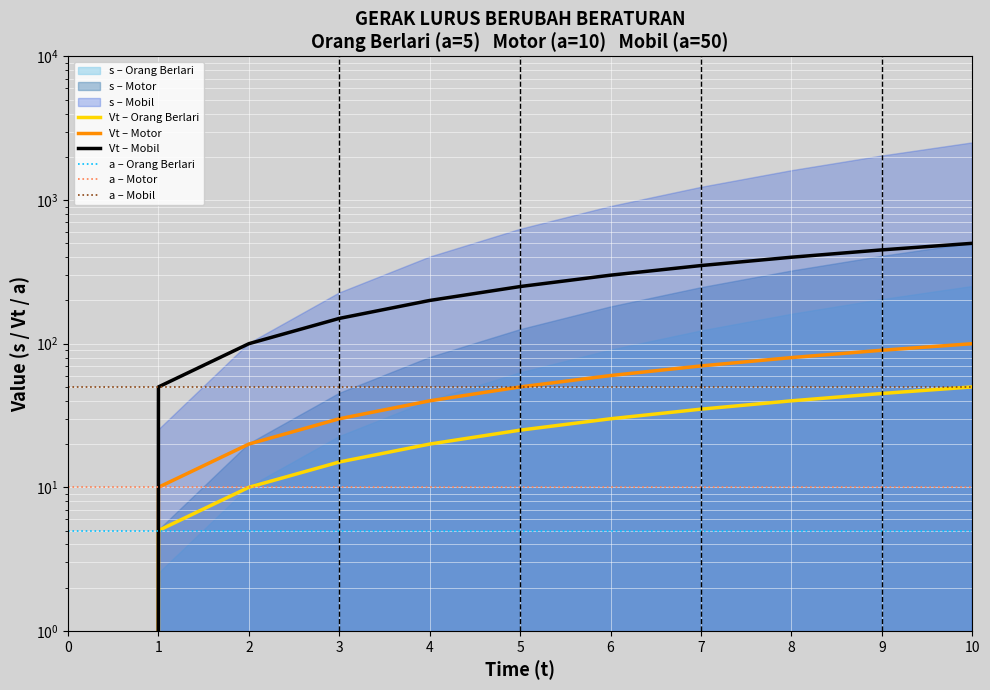

Reading left to right, what are all the values shown in this chart?

Vt – Orang Berlari: 0=0	1=5	2=10	3=15	4=20	5=25	6=30	7=35	8=40	9=45	10=50
Vt – Motor: 0=0	1=10	2=20	3=30	4=40	5=50	6=60	7=70	8=80	9=90	10=100
Vt – Mobil: 0=0	1=50	2=100	3=150	4=200	5=250	6=300	7=350	8=400	9=450	10=500
a – Orang Berlari: 0=5	1=5	2=5	3=5	4=5	5=5	6=5	7=5	8=5	9=5	10=5
a – Motor: 0=10	1=10	2=10	3=10	4=10	5=10	6=10	7=10	8=10	9=10	10=10
a – Mobil: 0=50	1=50	2=50	3=50	4=50	5=50	6=50	7=50	8=50	9=50	10=50